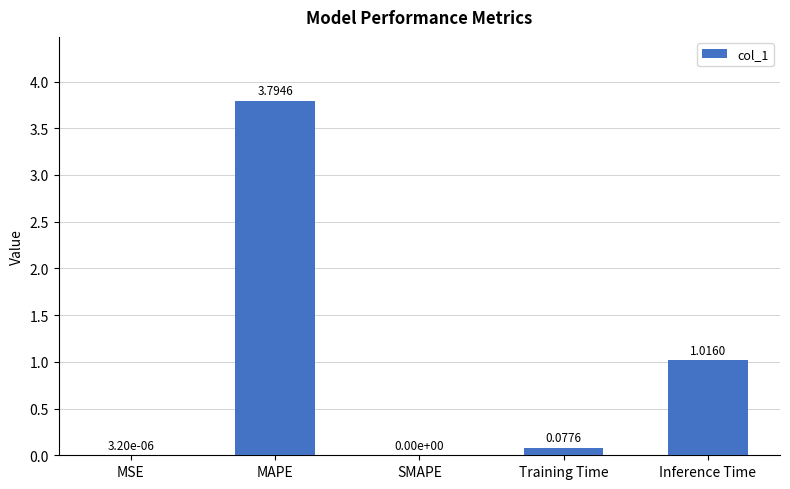

What is the maximum value shown in the chart?

3.8